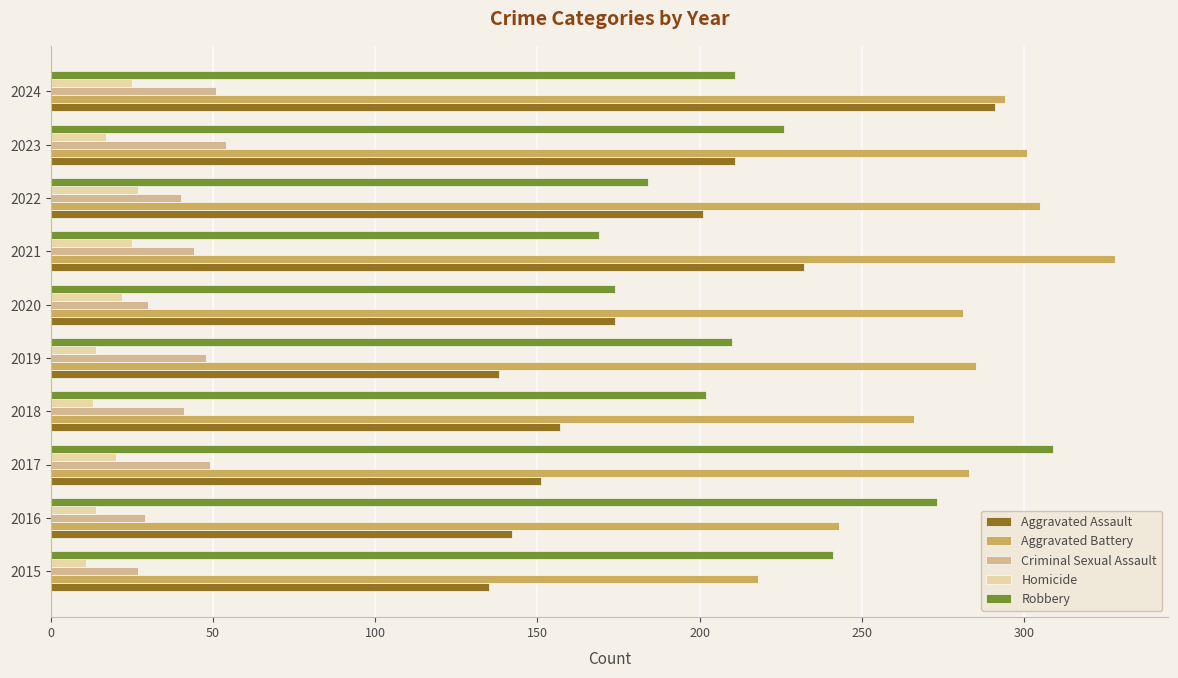

Rank the series by their maximum value, from lowest to highest.

Homicide, Criminal Sexual Assault, Aggravated Assault, Robbery, Aggravated Battery